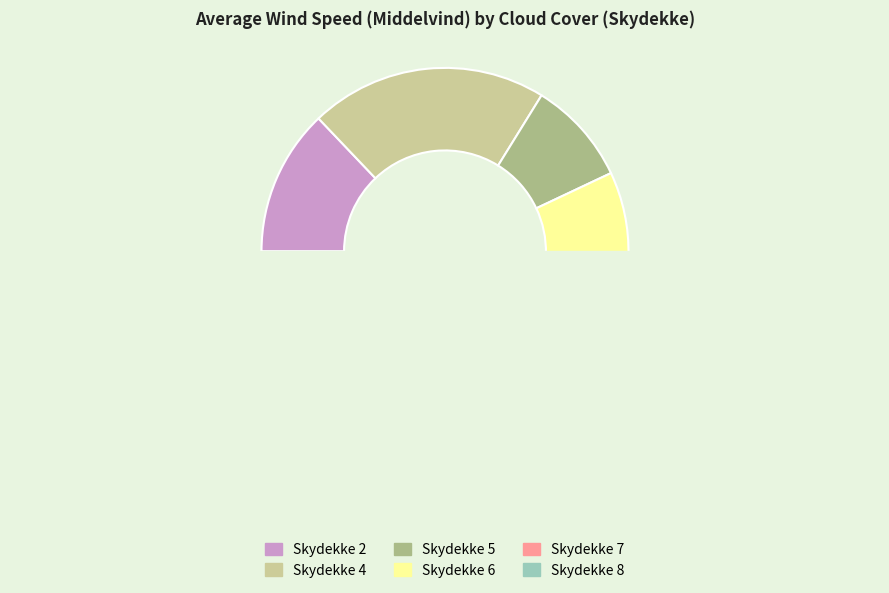

Between 2 and 6, which is larger?

2